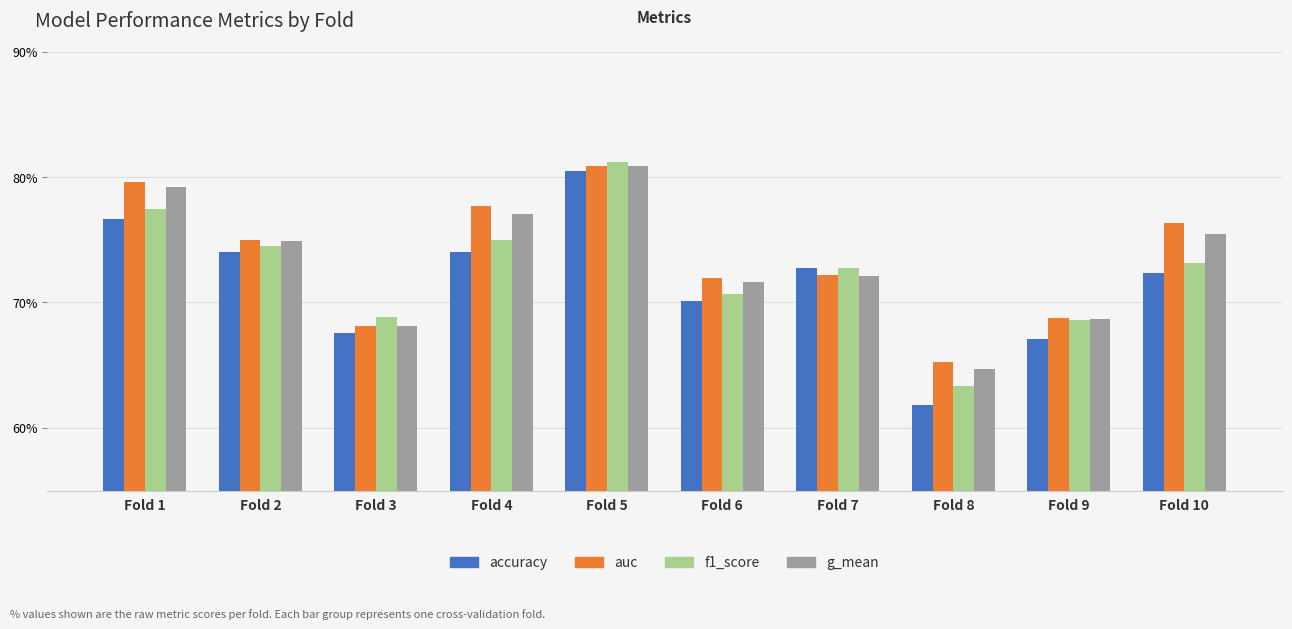

What is the minimum value for accuracy?

0.6